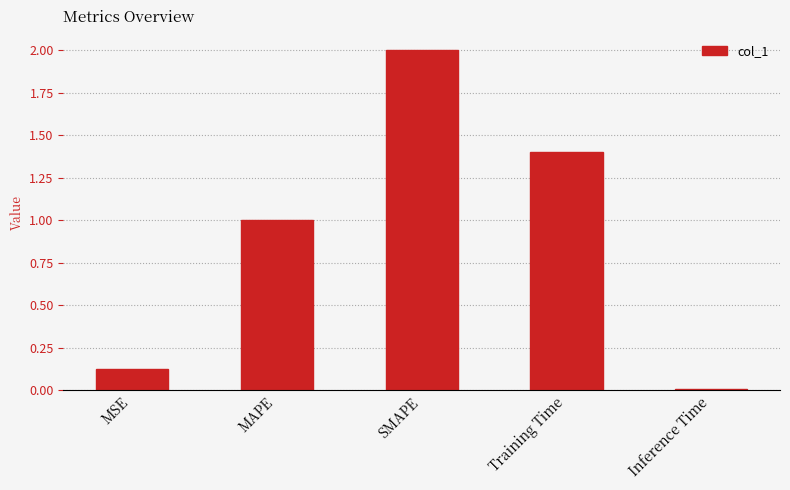

Rank the categories by value from lowest to highest.

Inference Time, MSE, MAPE, Training Time, SMAPE